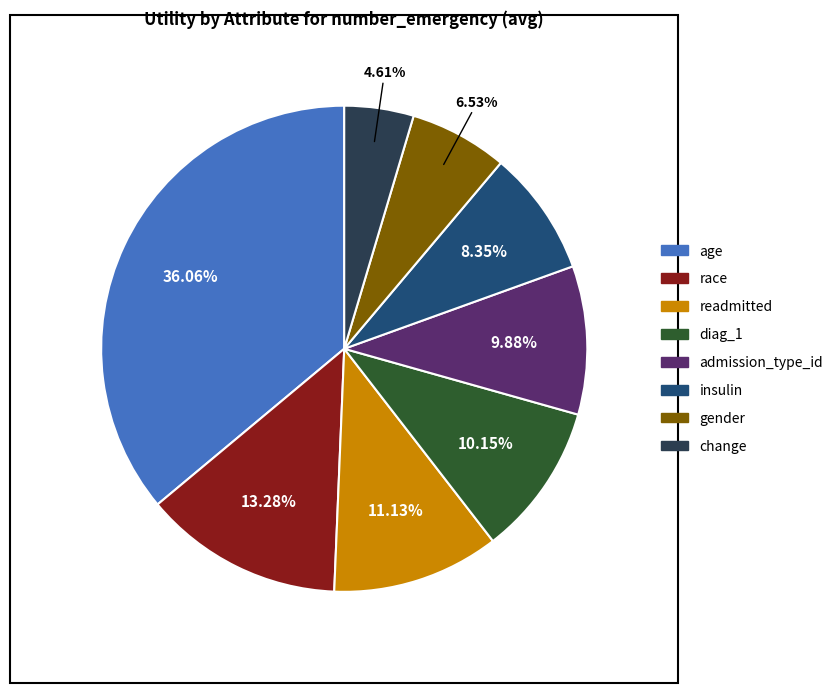

True or false: age accounts for 36% of the total.

True